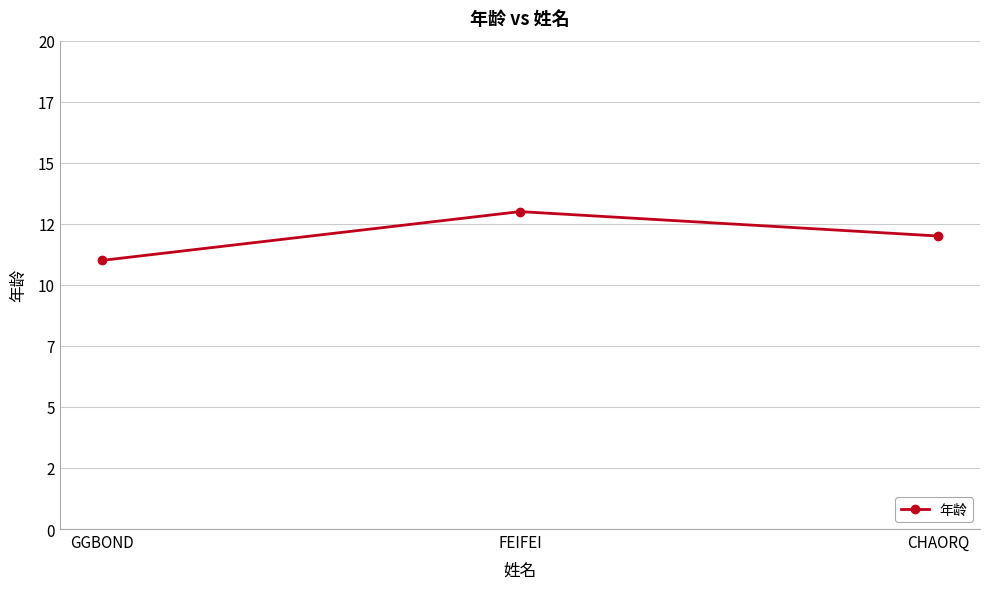

The chart shows a value of 13 at FEIFEI. True or false?

True